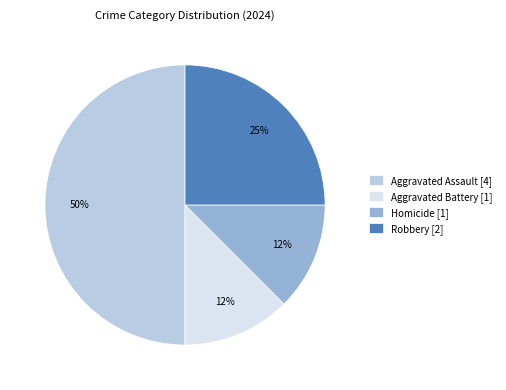

To the nearest percent, what percentage of the pie is Robbery?

25%